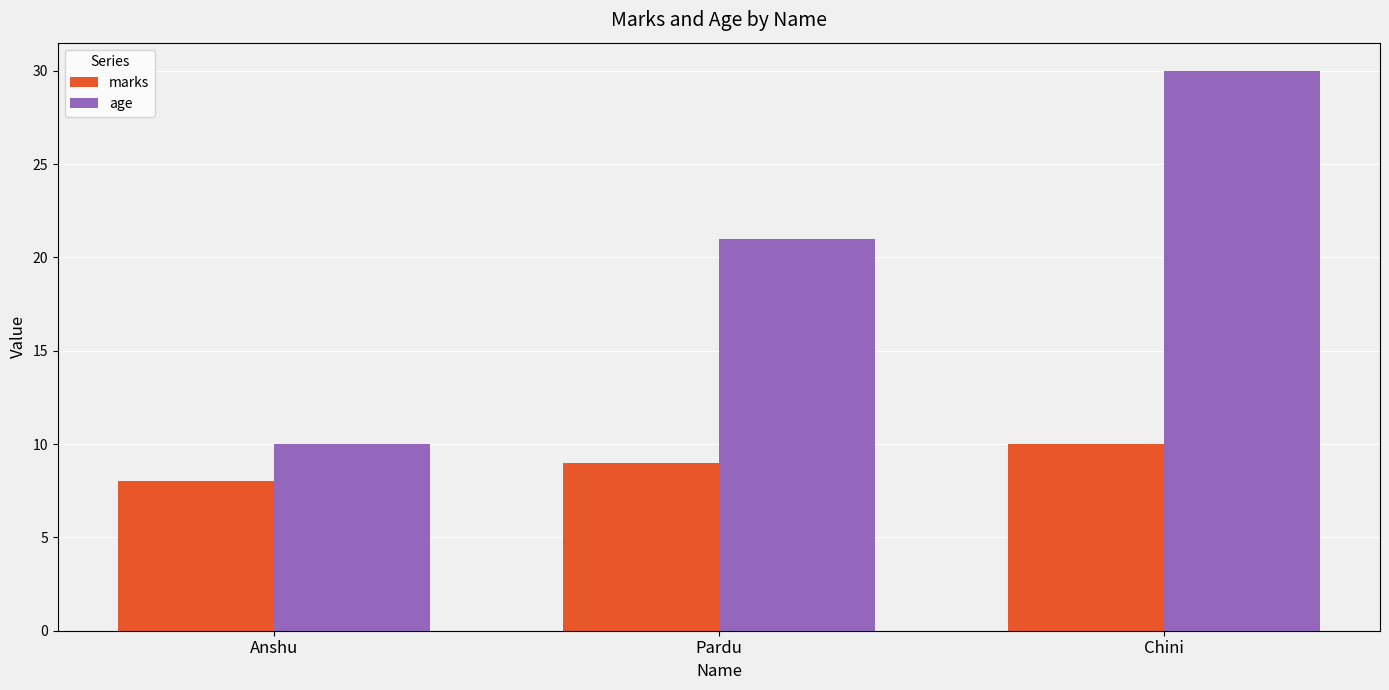

What are all the series names shown in the legend?

marks, age